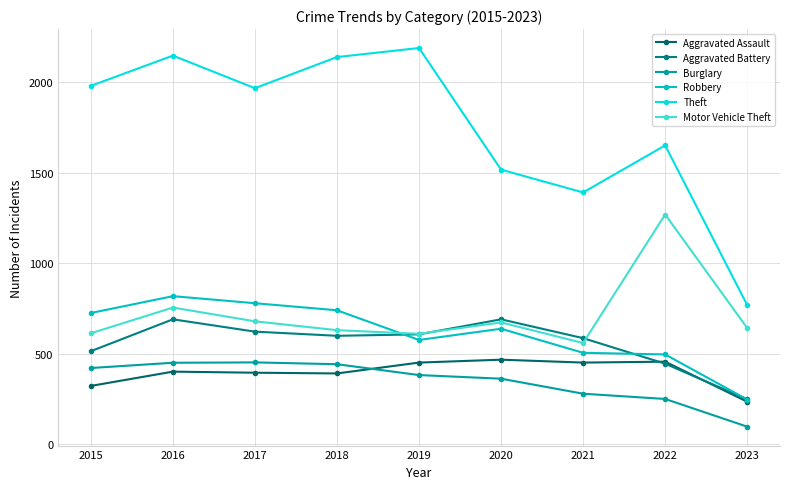

Which series has the largest range (max minus min)?

Theft